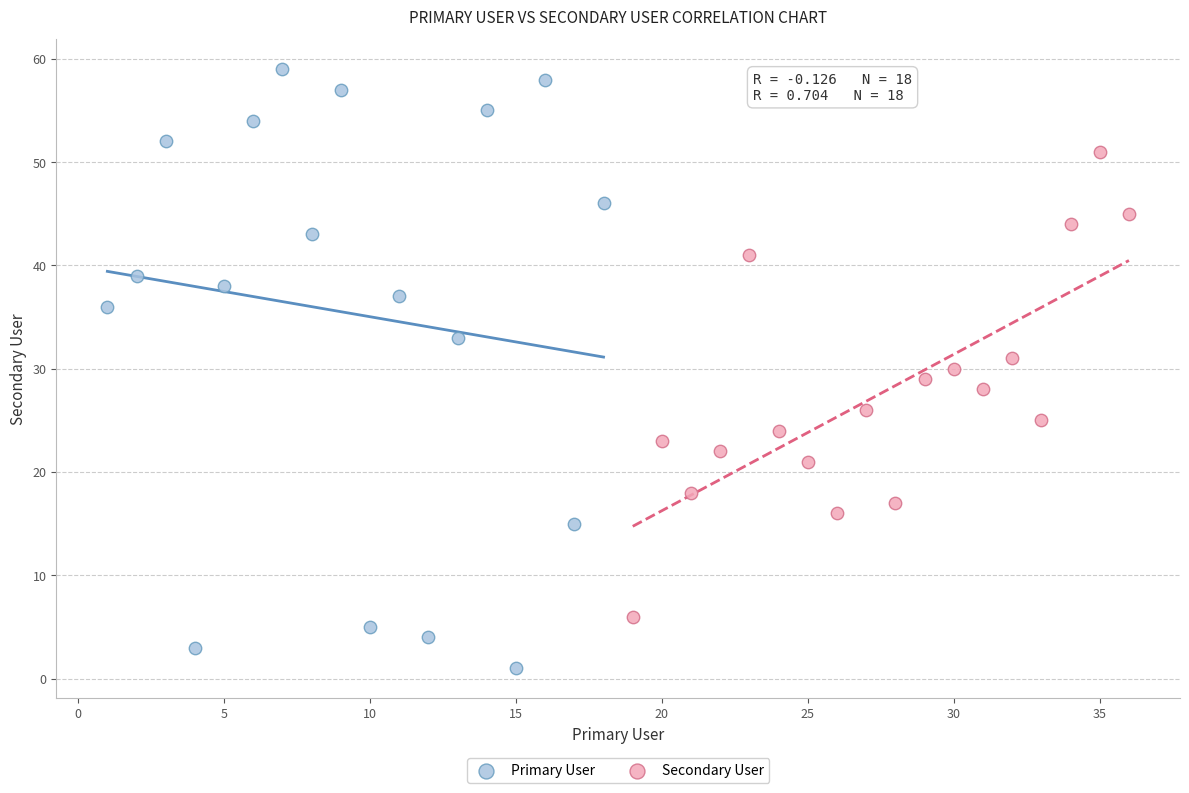

What are all the series names shown in the legend?

Primary User, Secondary User